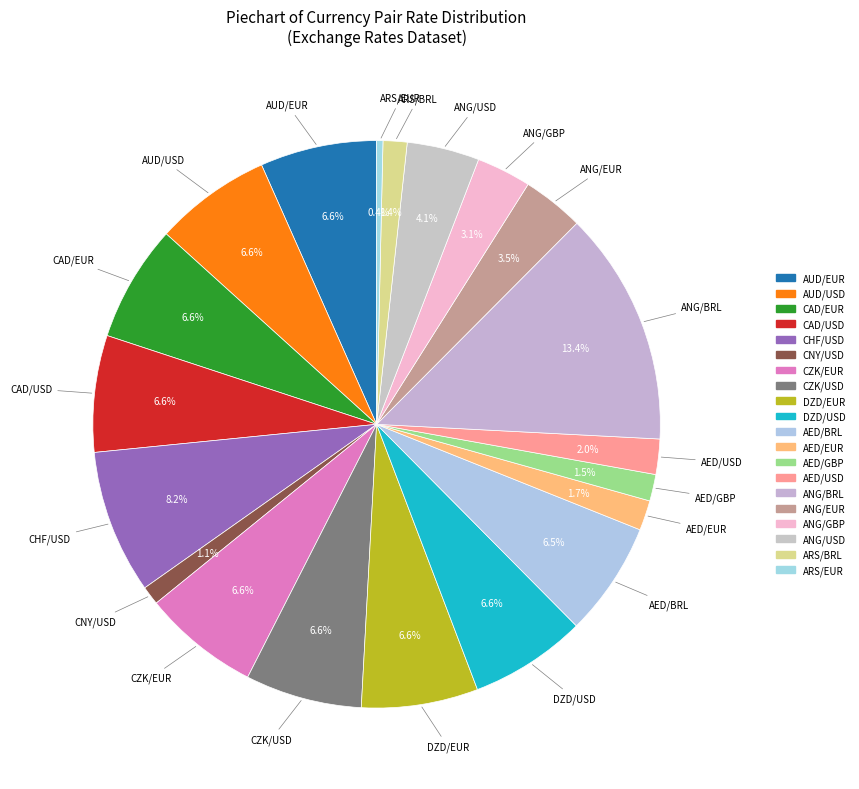

Which slice is the largest?

ANG/BRL